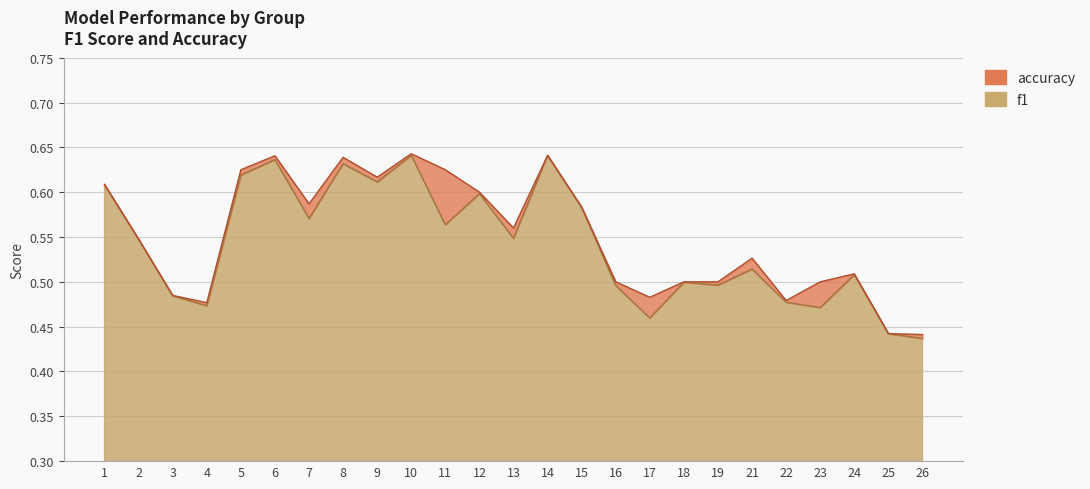

At which label is accuracy closest to 0?

26